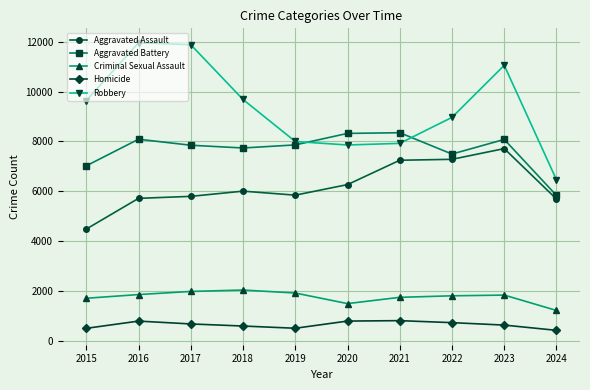

What is the difference between the Aggravated Battery values at 2022 and 2024?

1662